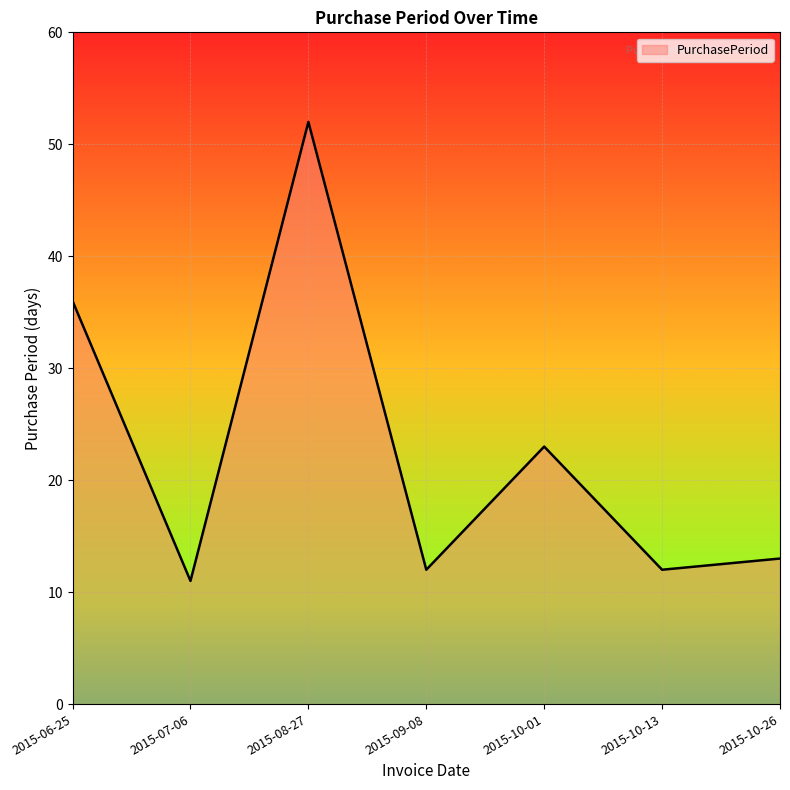

What position from the right is 2015-10-13?

2